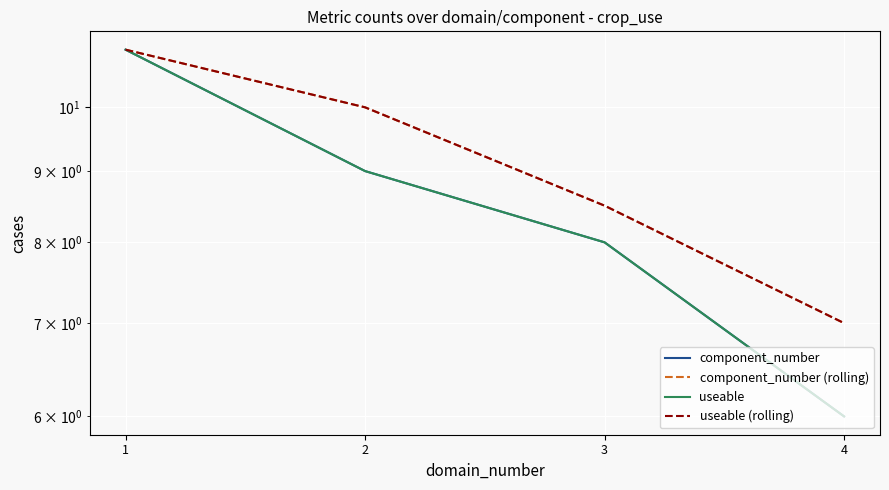

At which label does component_number (rolling) reach its minimum?

4